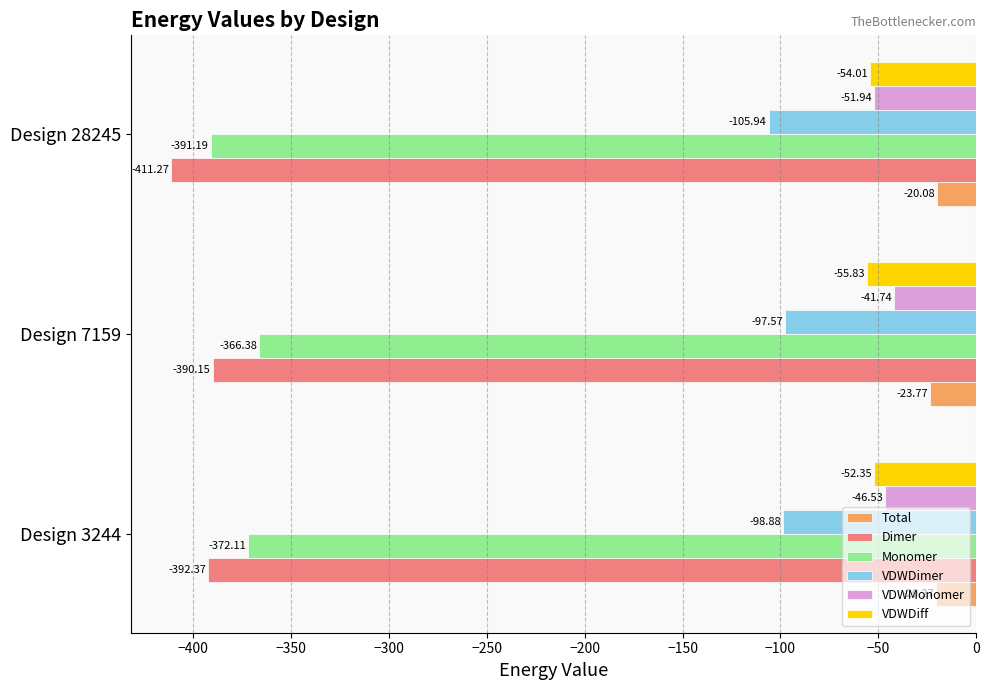

How many series are shown in this chart?

6